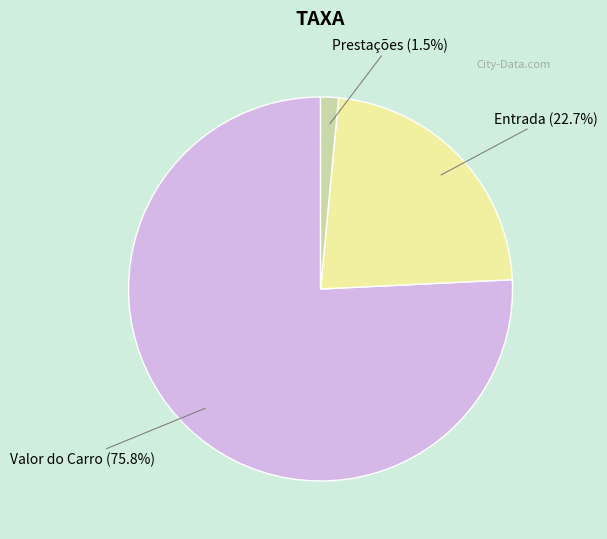

Which category has the biggest portion of the pie?

Valor do Carro